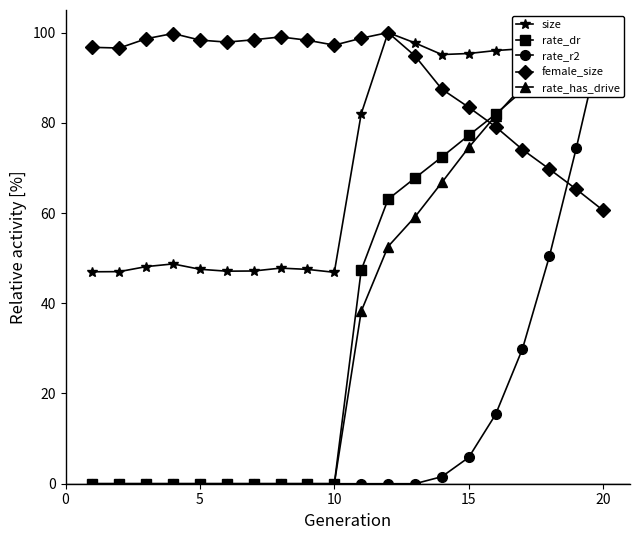

What are all the series names shown in the legend?

size, rate_dr, rate_r2, female_size, rate_has_drive